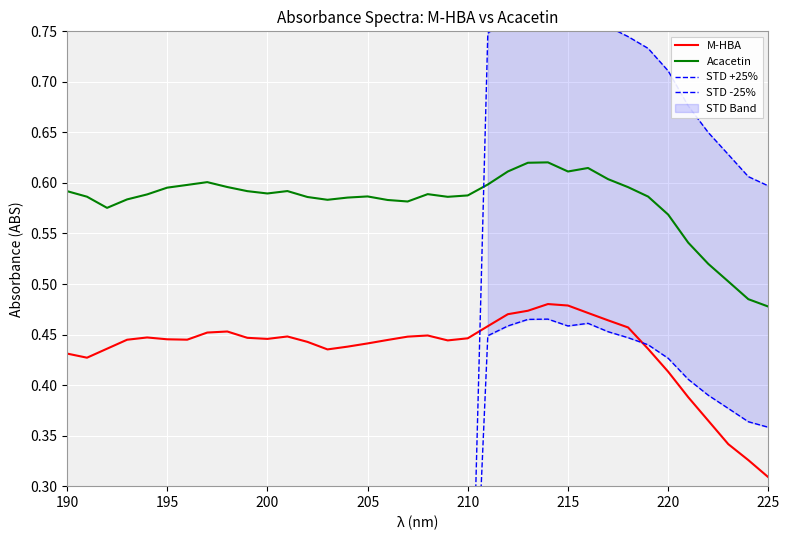

Reading left to right, transcribe all the data shown in this chart.

M-HBA: 0.4	0.4	0.4	0.4	0.4	0.4	0.4	0.5	0.5	0.4	0.4	0.4	0.4	0.4	0.4	0.4	0.4	0.4	0.4	0.4	0.4	0.5	0.5	0.5	0.5	0.5	0.5	0.5	0.5	0.4	0.4	0.4	0.4	0.3	0.3	0.3
Acacetin: 0.6	0.6	0.6	0.6	0.6	0.6	0.6	0.6	0.6	0.6	0.6	0.6	0.6	0.6	0.6	0.6	0.6	0.6	0.6	0.6	0.6	0.6	0.6	0.6	0.6	0.6	0.6	0.6	0.6	0.6	0.6	0.5	0.5	0.5	0.5	0.5
STD +25%: 0.0	0.0	0.0	0.0	0.0	0.0	0.0	0.0	0.0	0.0	0.0	0.0	0.0	0.0	0.0	0.0	0.0	0.0	0.0	0.0	0.0	0.7	0.8	0.8	0.8	0.8	0.8	0.8	0.7	0.7	0.7	0.7	0.6	0.6	0.6	0.6
STD -25%: 0.0	0.0	0.0	0.0	0.0	0.0	0.0	0.0	0.0	0.0	0.0	0.0	0.0	0.0	0.0	0.0	0.0	0.0	0.0	0.0	0.0	0.4	0.5	0.5	0.5	0.5	0.5	0.5	0.4	0.4	0.4	0.4	0.4	0.4	0.4	0.4